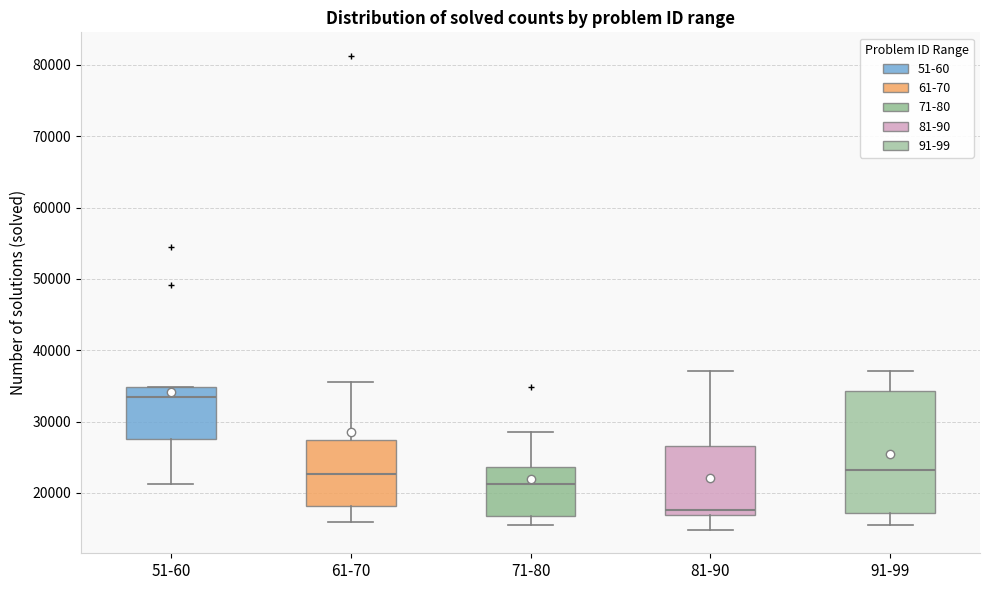

Where does the lower whisker of the box for 81-90 end on the y-axis? The values are not printed on the chart, so give them approximately, as read against the axis.

15000